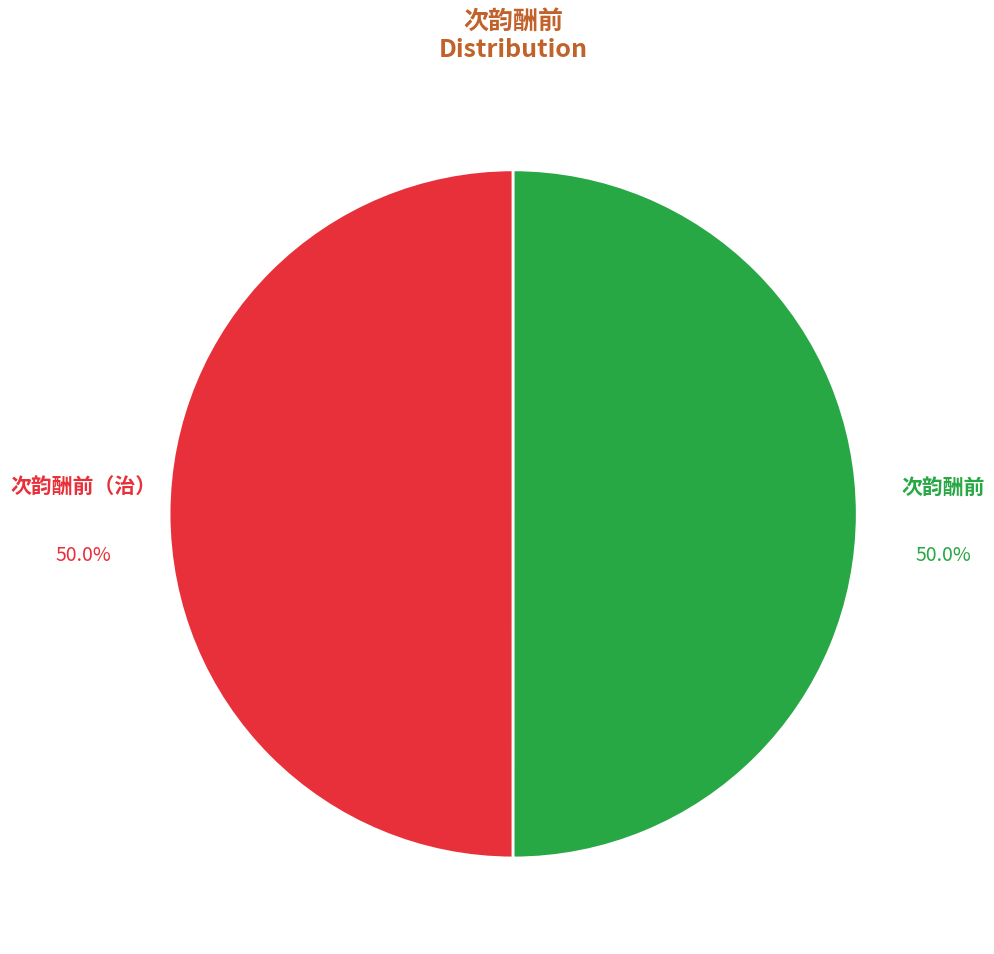

Which category has the biggest portion of the pie?

次韵酬前